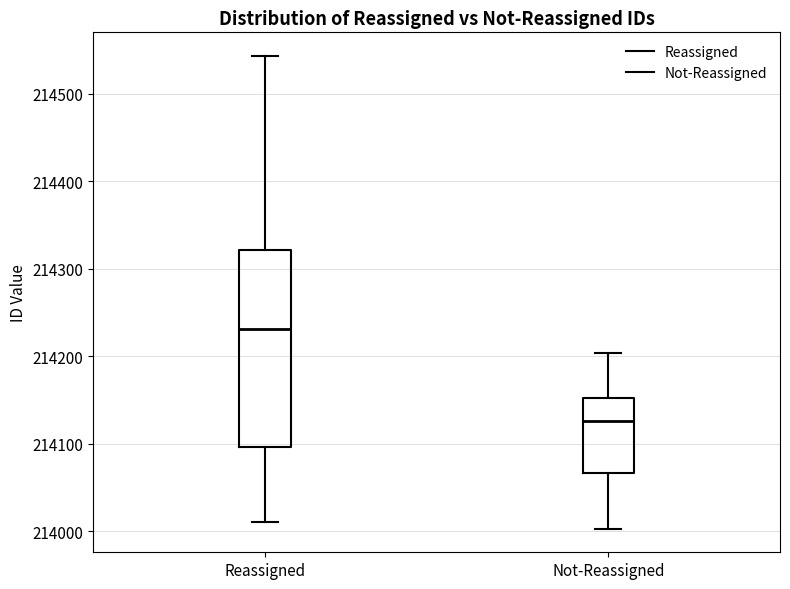

Where is the upper edge of the box for Reassigned on the y-axis? The values are not printed on the chart, so give them approximately, as read against the axis.

214320